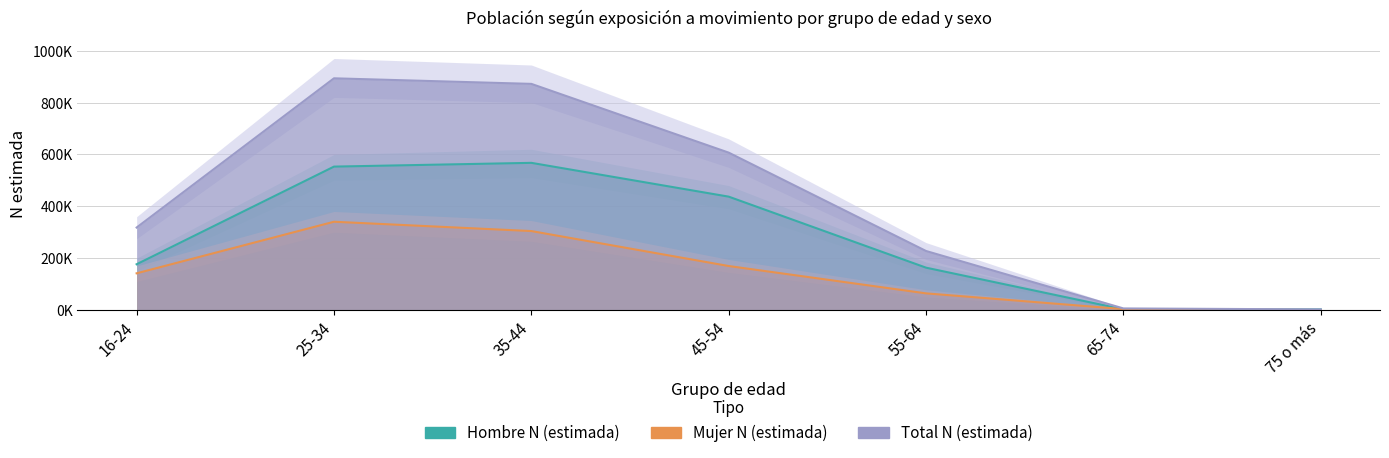

Where is the first local maximum for Mujer N (estimada)?

25-34